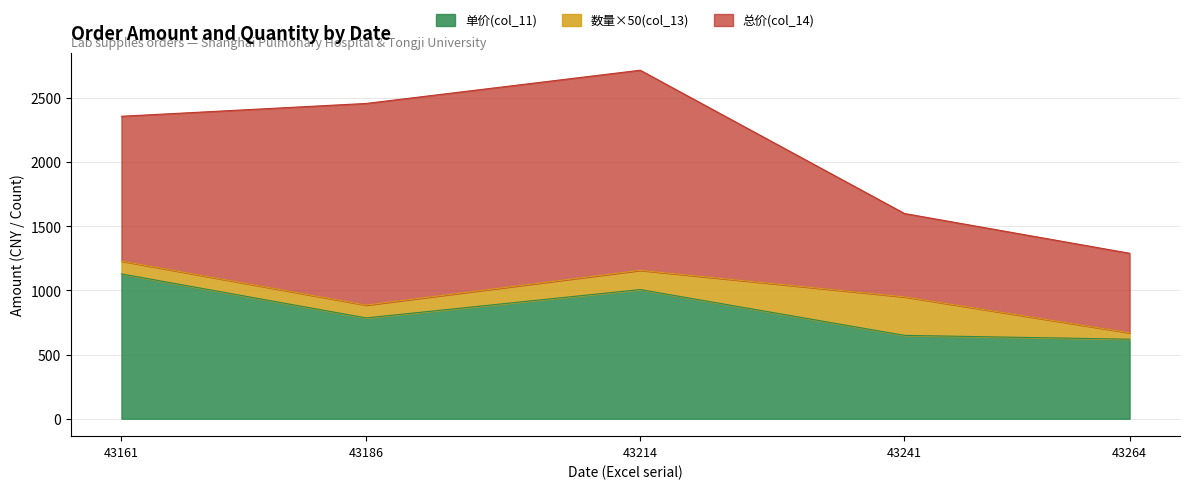

What is the minimum value for 单价(col_11)?

620